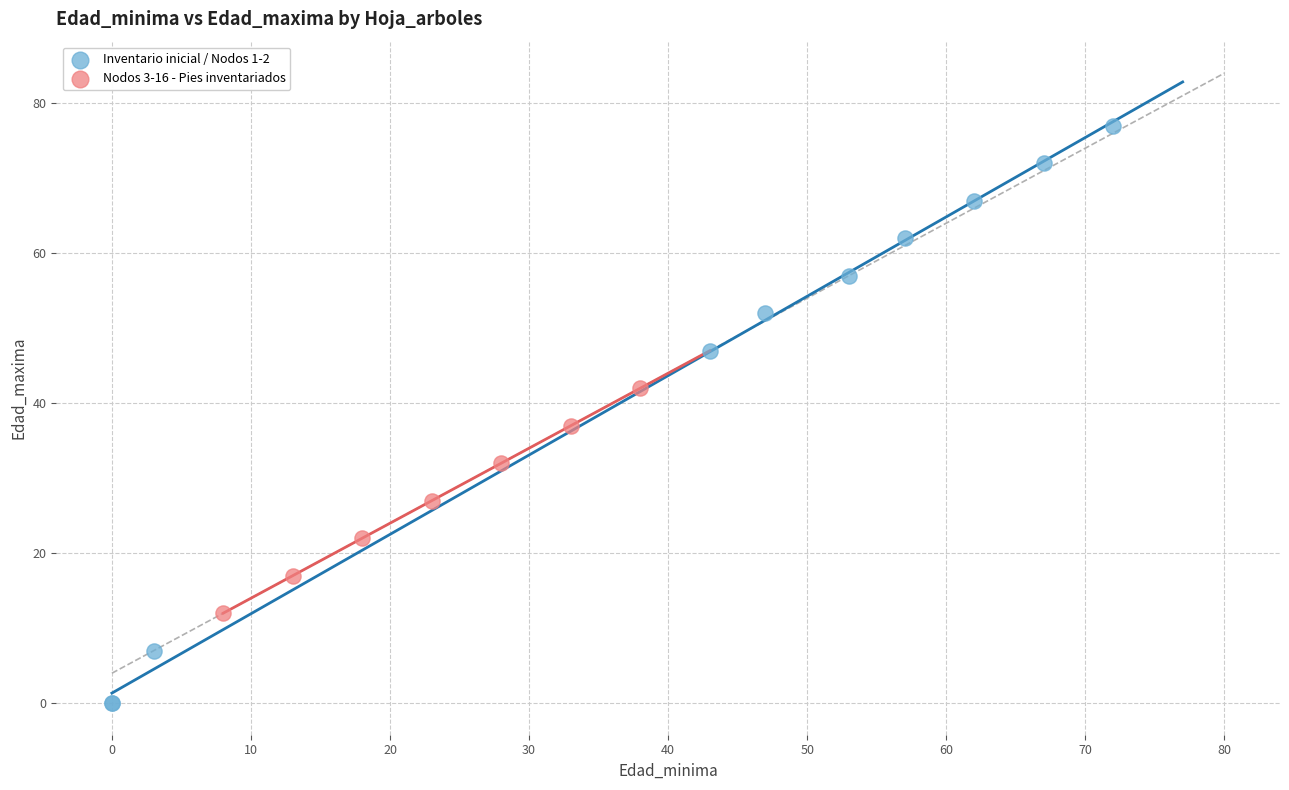

Which series has the widest spread of Y values?

Inventario inicial / Nodos 1-2